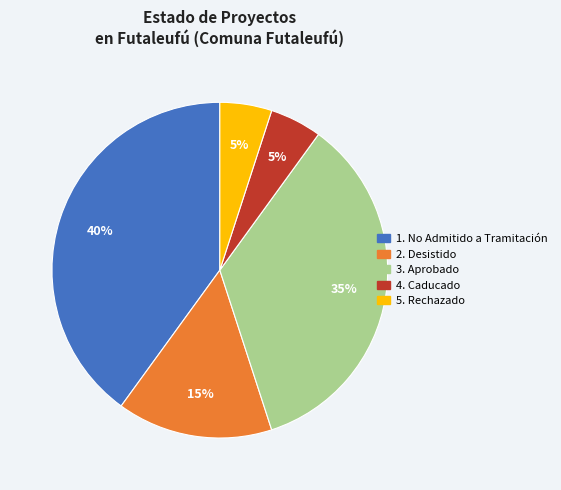

Is there any slice that represents more than half of the pie?

No